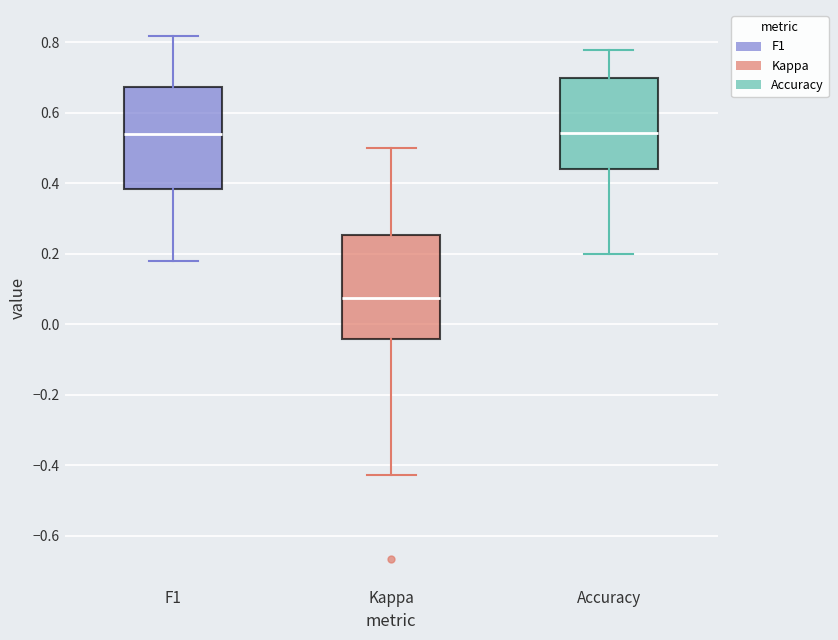

Reading left to right, read every box against the y-axis: the position of its median line, the range the box covers, and the ends of its whiskers. The values are not printed on the chart, so give them approximately, as read against the axis.

F1: median 0.54, box 0.38 to 0.68, whiskers 0.18 to 0.82
Kappa: median 0.08, box -0.04 to 0.26, whiskers -0.42 to 0.50
Accuracy: median 0.54, box 0.44 to 0.70, whiskers 0.20 to 0.78